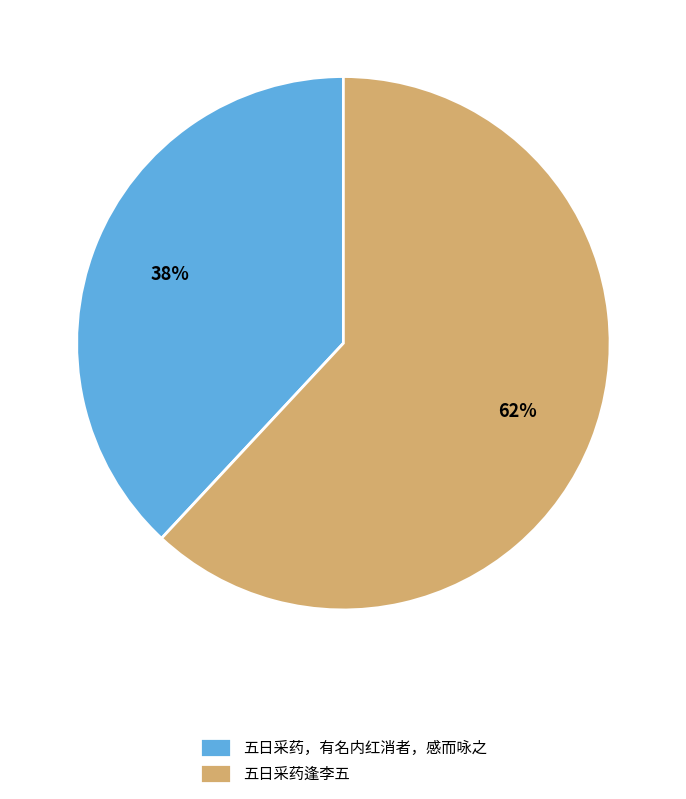

What is the smallest slice in the pie chart?

五日采药，有名内红消者，感而咏之